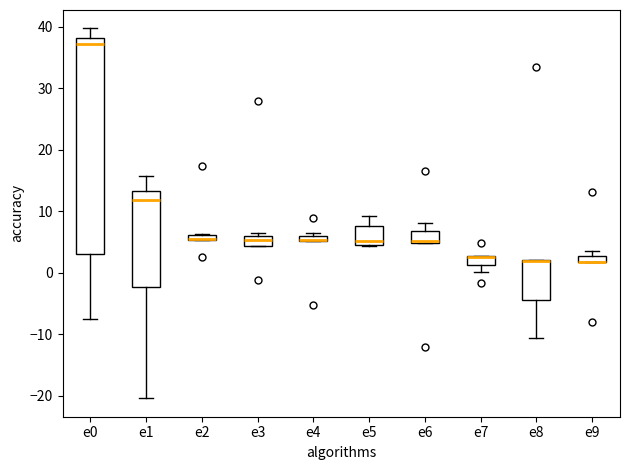

Comparing the boxes themselves (not the whiskers), which one is the tallest?

e0